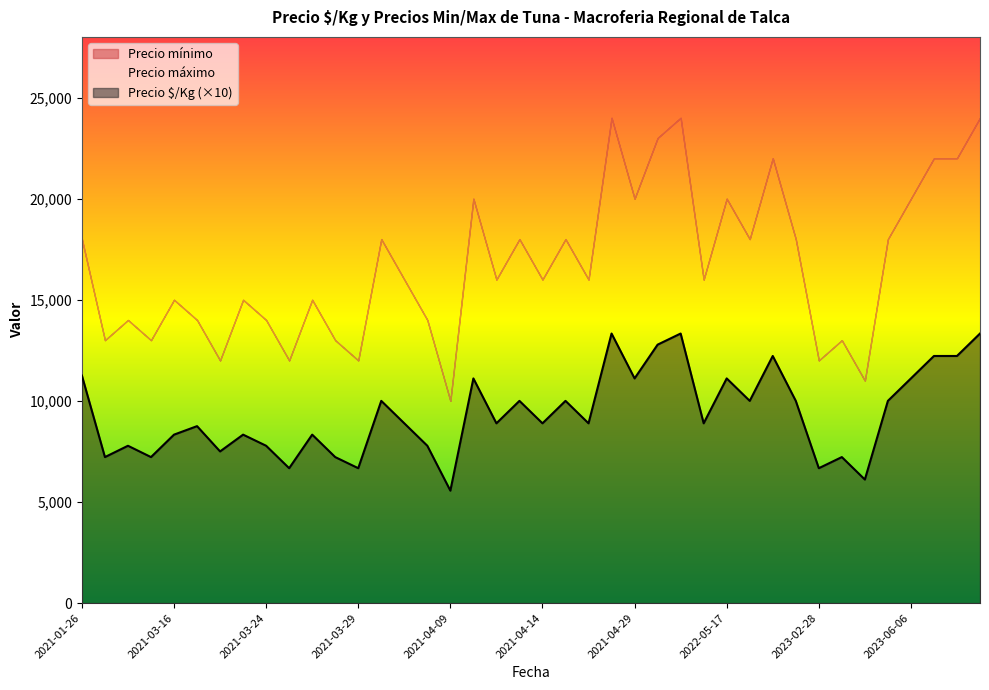

What is the spread (max minus min) of values at 2022-05-17?

18889